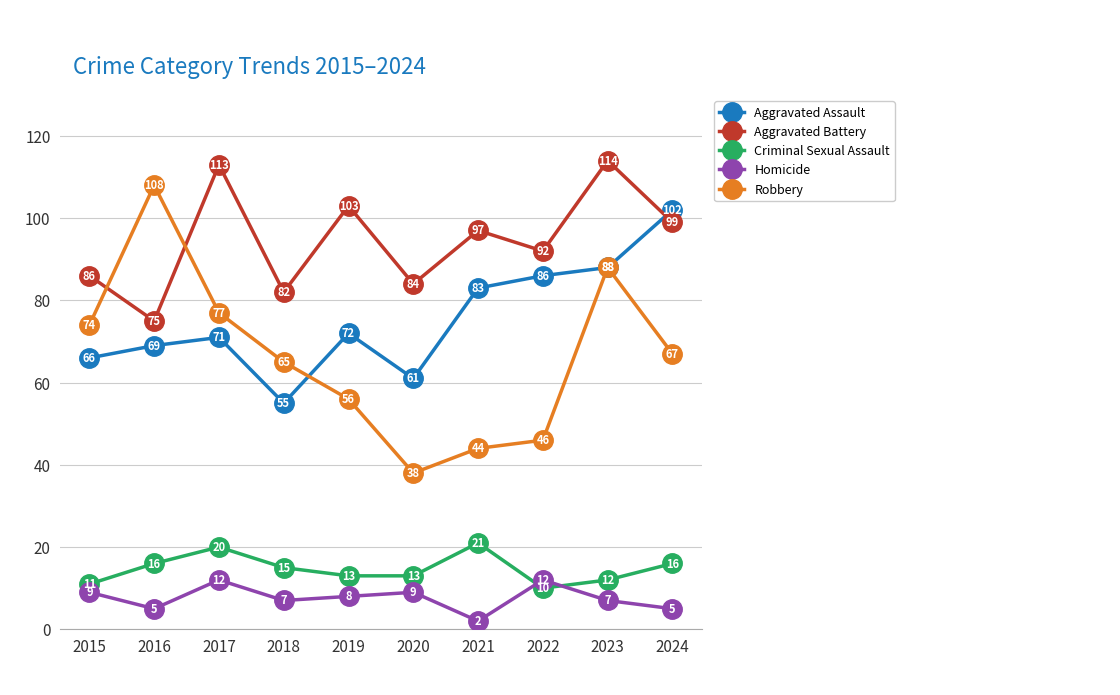

At 2015, list the series in order from smallest to largest.

Homicide, Criminal Sexual Assault, Aggravated Assault, Robbery, Aggravated Battery